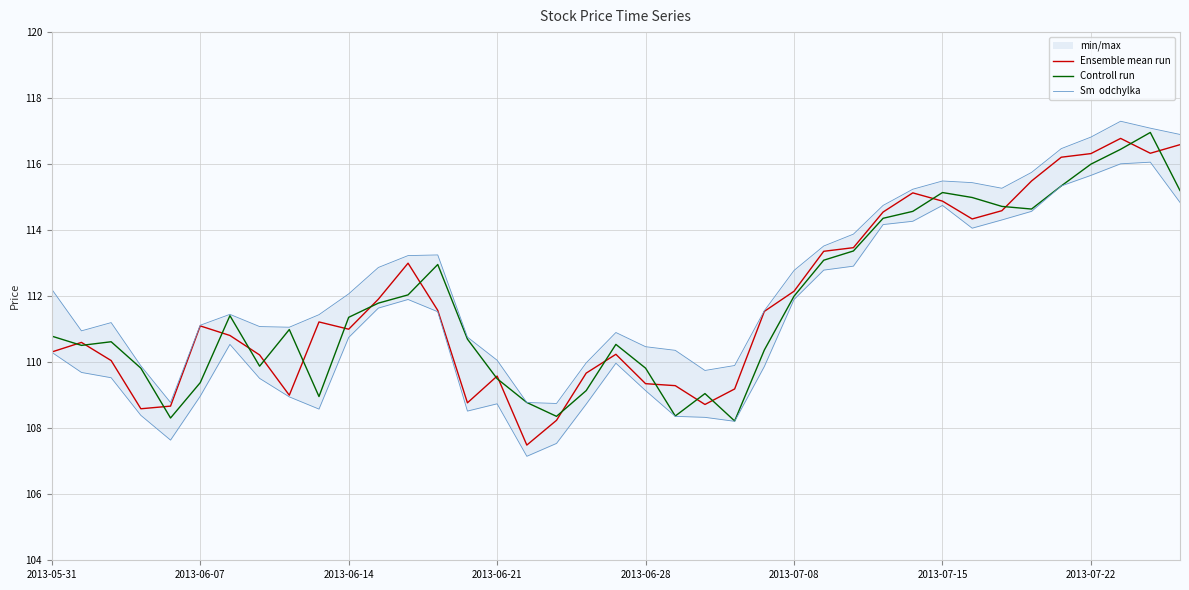

List the series in order of their peak value, lowest first.

Ensemble mean run, Controll run, Sm  odchylka